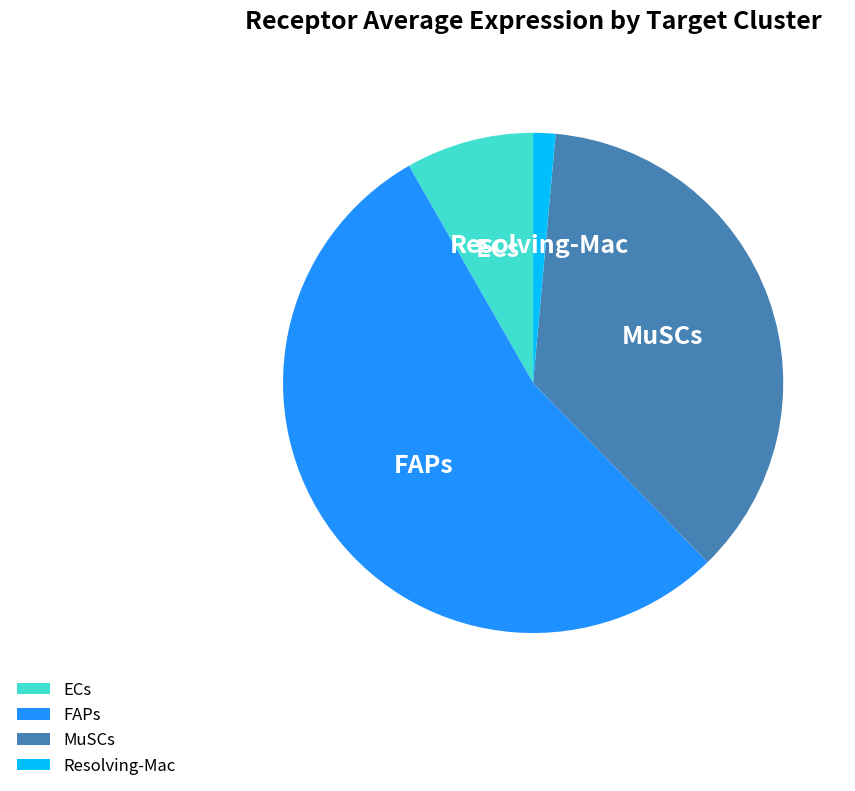

Is there any slice that represents more than half of the pie?

Yes